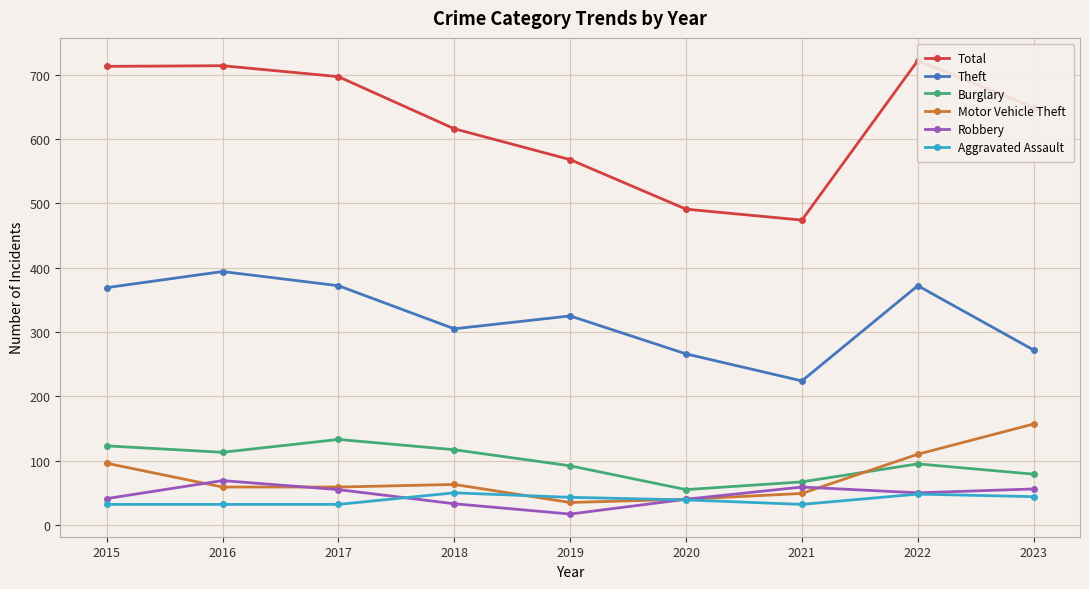

What value does the Motor Vehicle Theft series have at 2015, to the nearest 5?

95